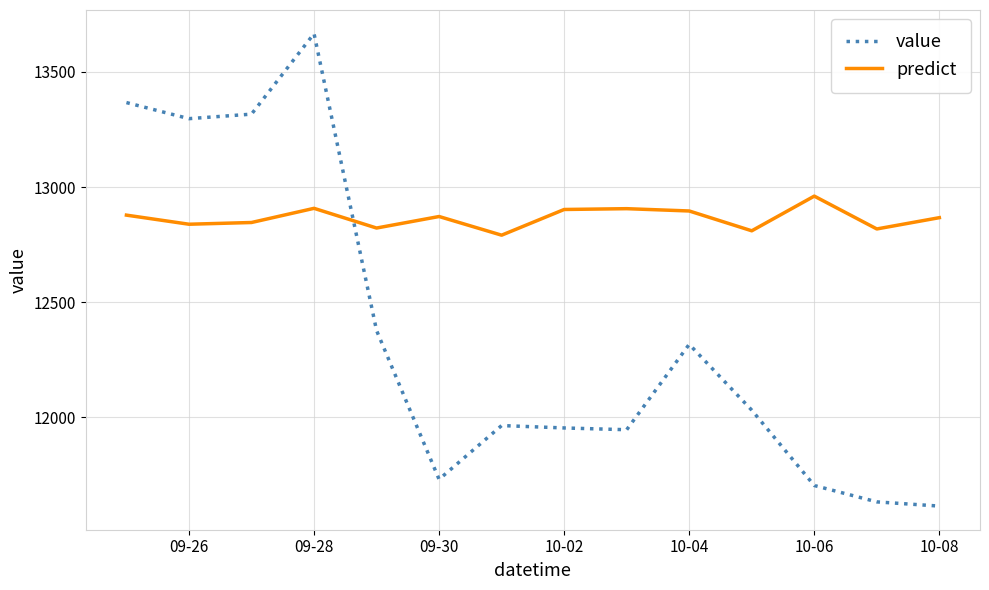

After their last crossing, which series has the higher values: value or predict?

predict